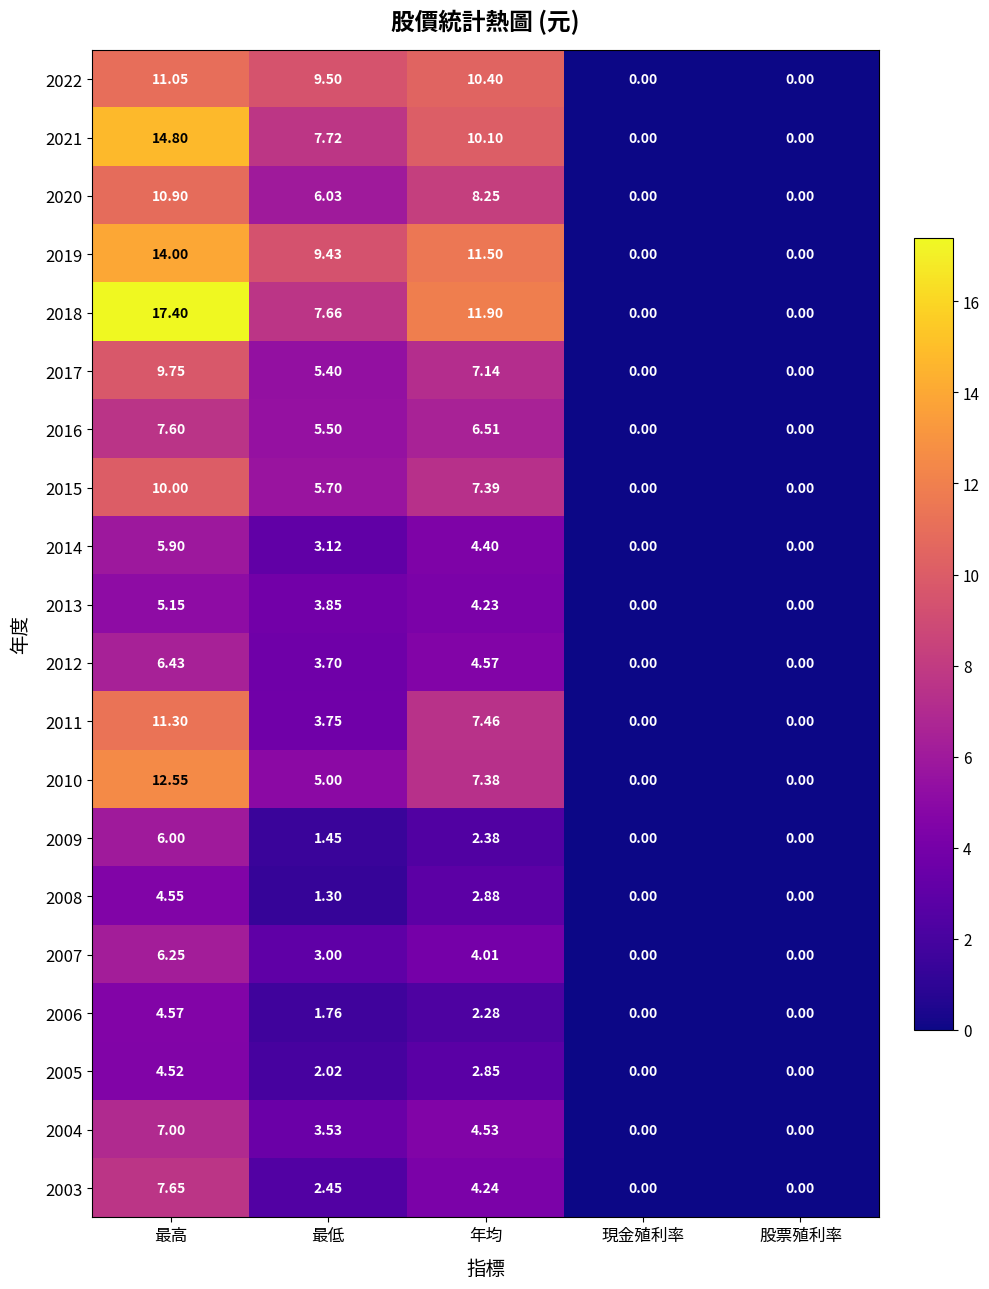

At which label does 2018 first exceed 7?

最高